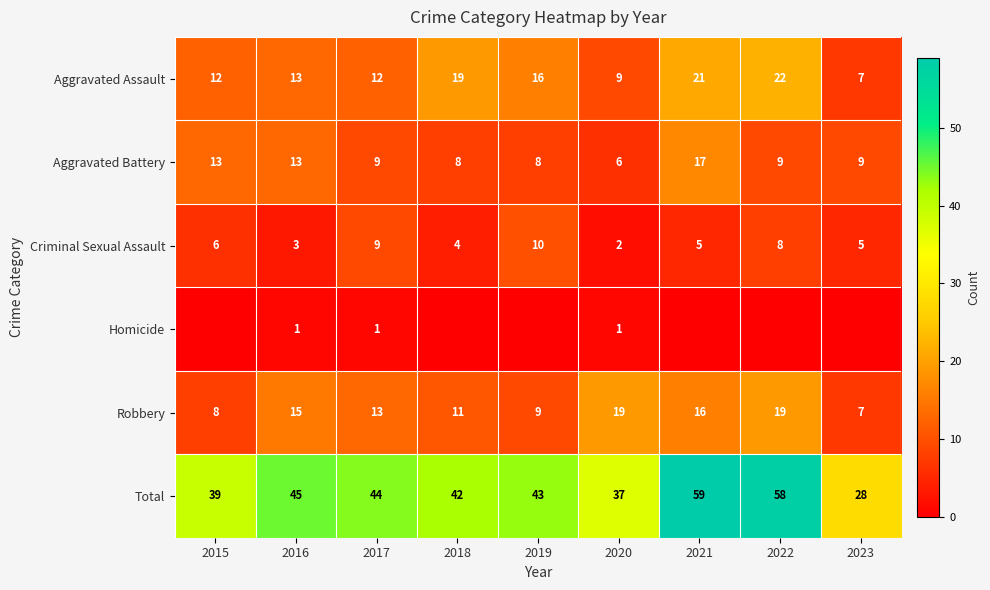

What is the highest value of the Robbery series?

19